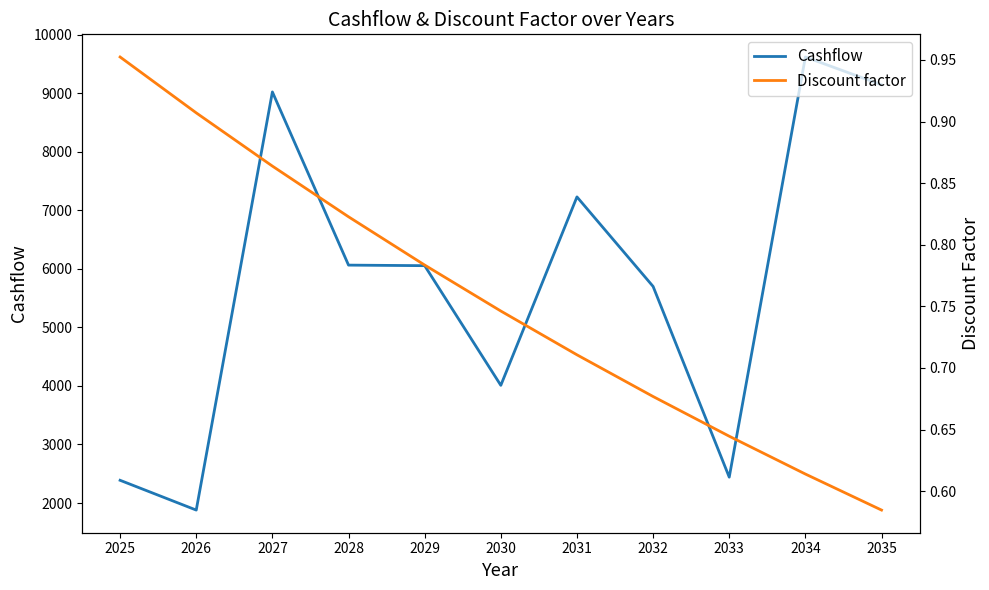

True or false: Cashflow has a value of 9142.4 at 2035.

True